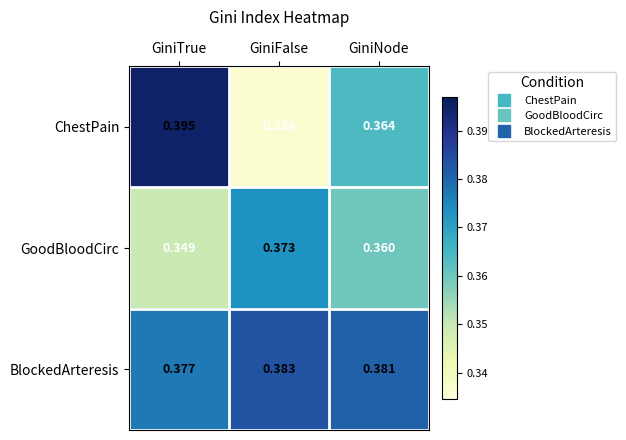

Between GiniFalse and GiniNode, which series saw the biggest shift?

ChestPain